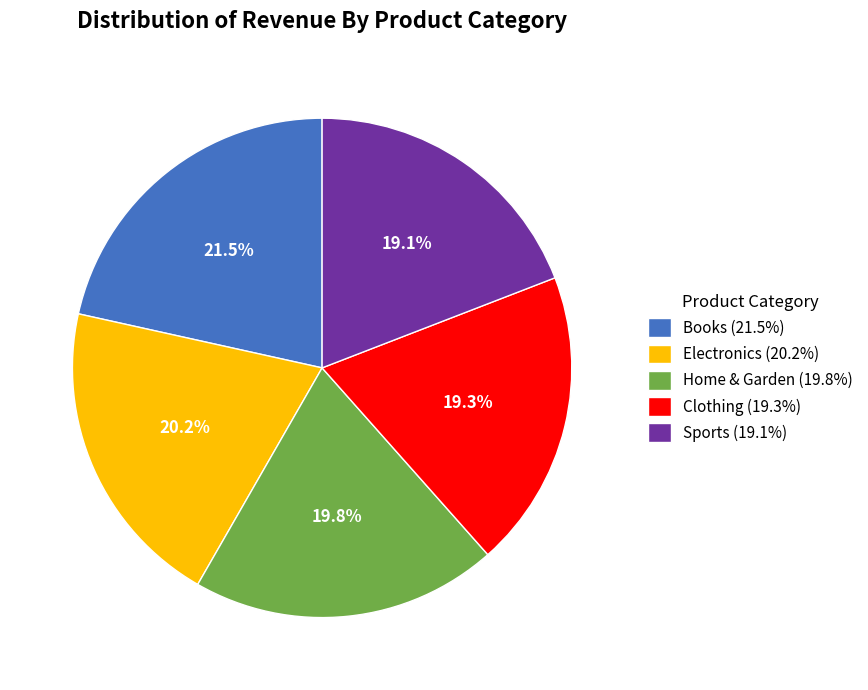

Which category has the biggest portion of the pie?

Books